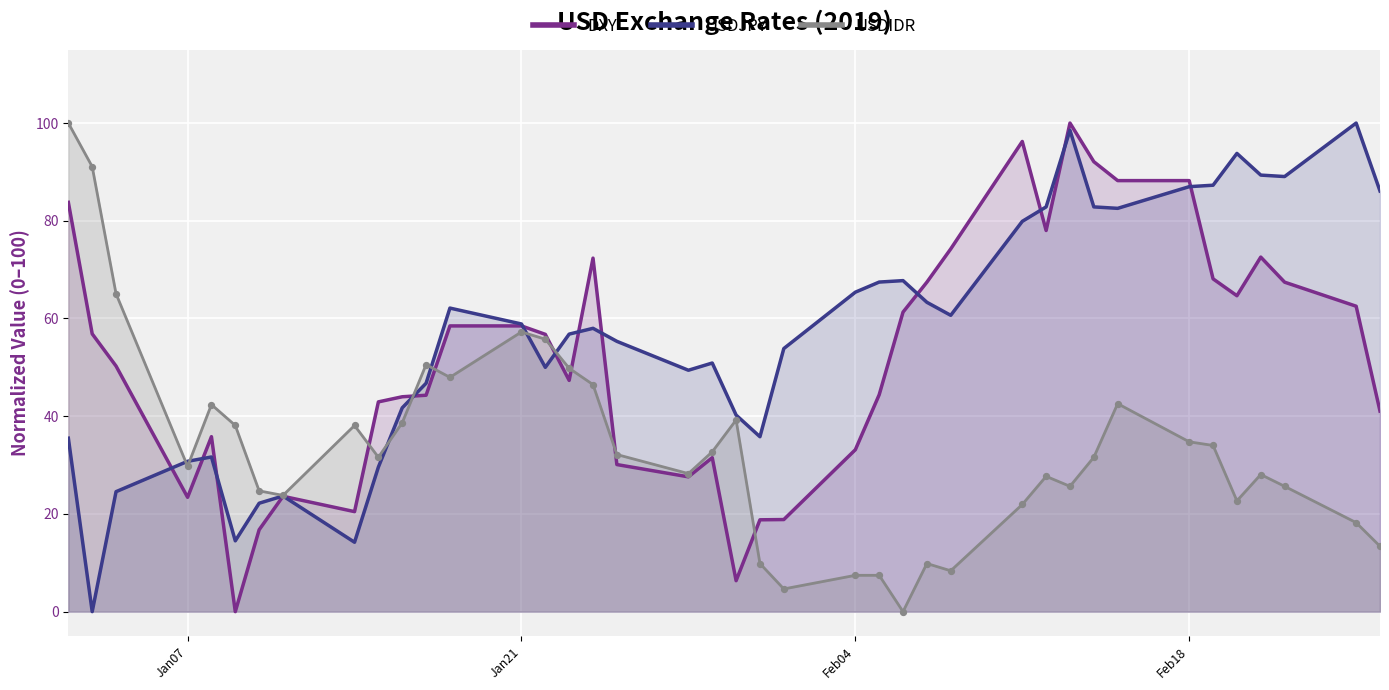

List the series in order of their overall mean, highest first.

USDJPY, DXY, USDIDR